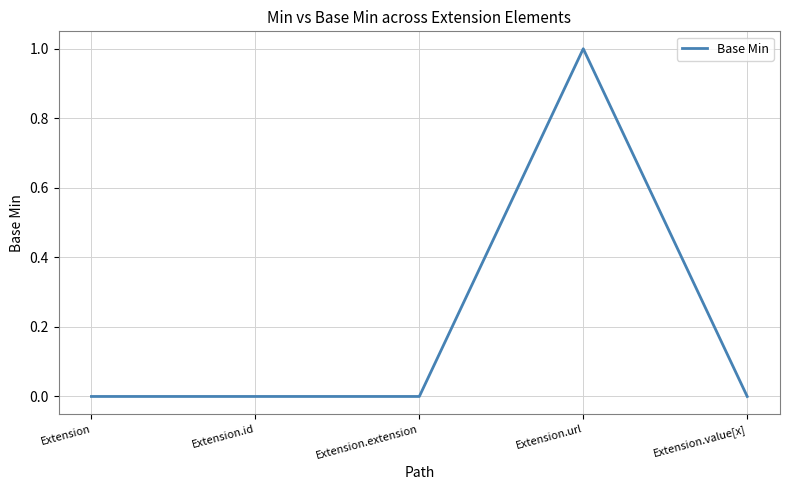

What position from the right is Extension.url?

2